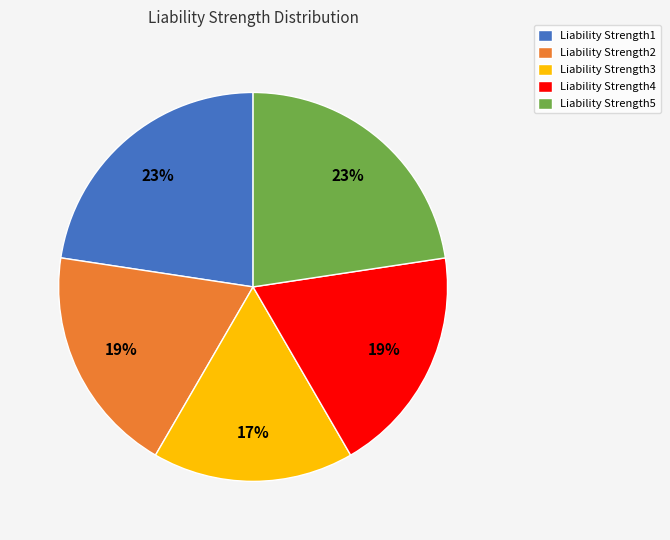

The Liability Strength4 slice represents 7% of the pie. True or false?

False